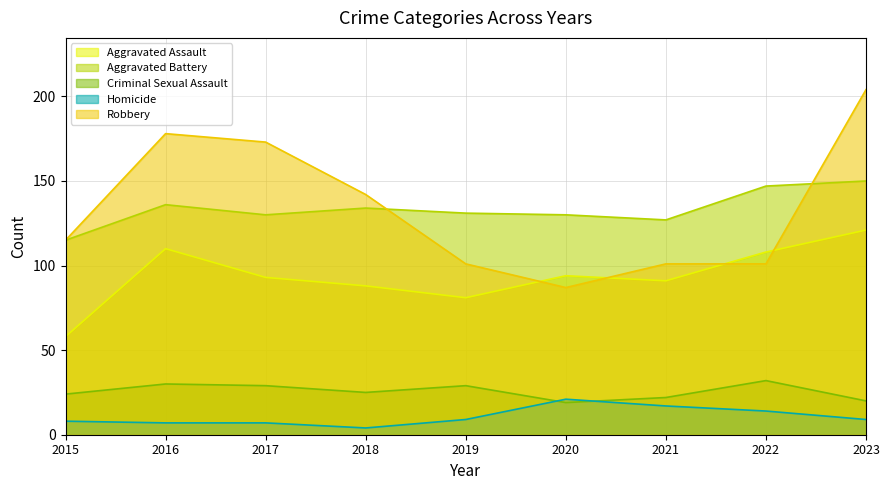

At how many categories does at least one series exceed 175?

2